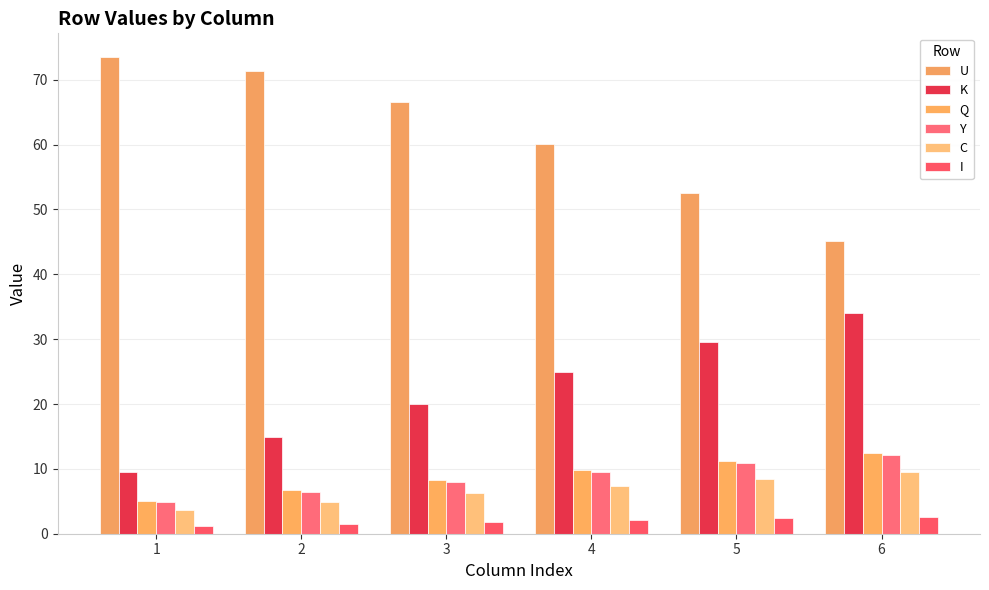

How many bars are there in total?

36